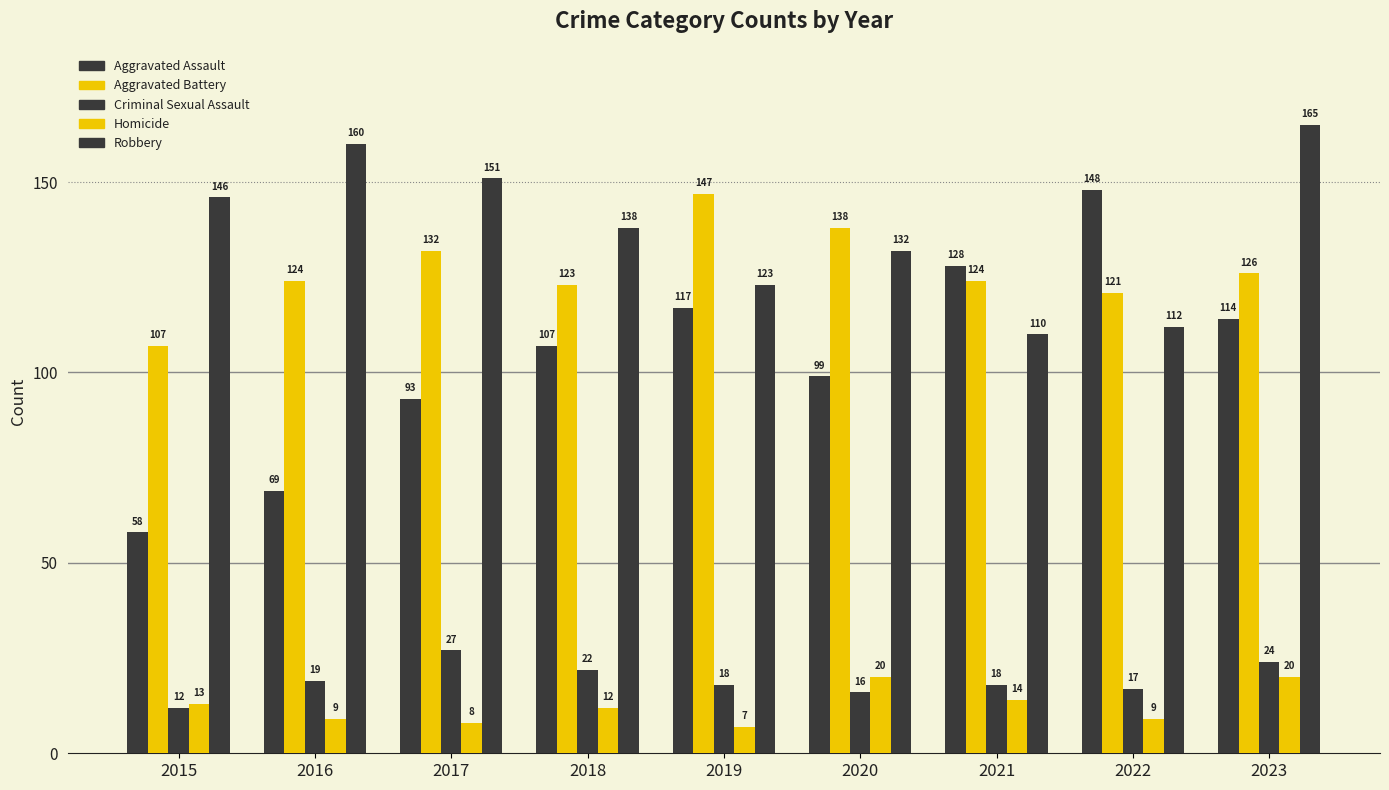

Is the value of Homicide at 2020 greater than the value of Robbery at 2019?

No